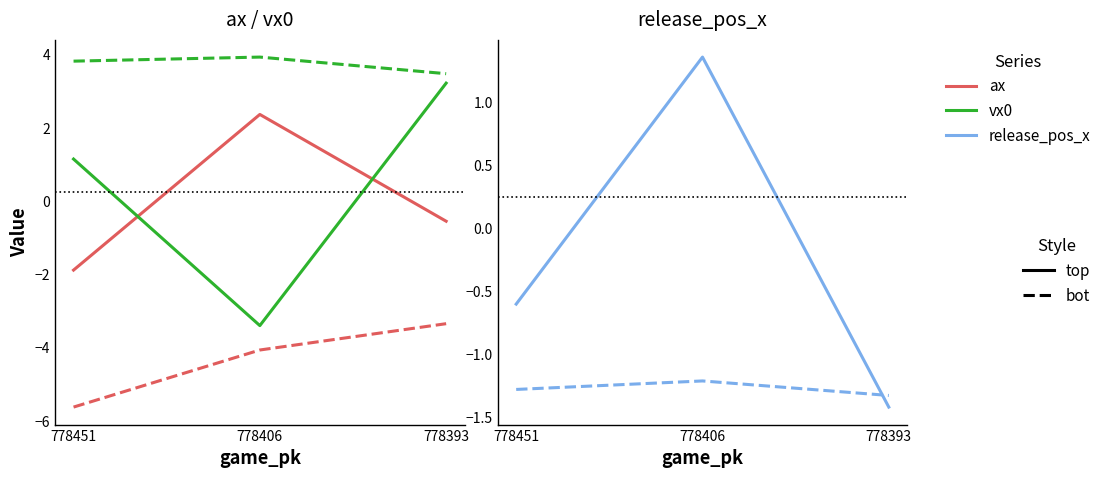

What is the approximate value of ax_bot at 778406?

-4.1